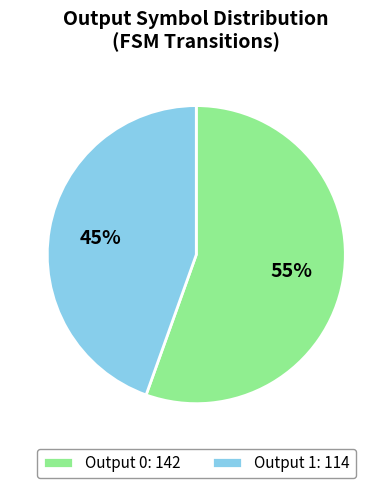

The Output 0 slice represents 1% of the pie. True or false?

False